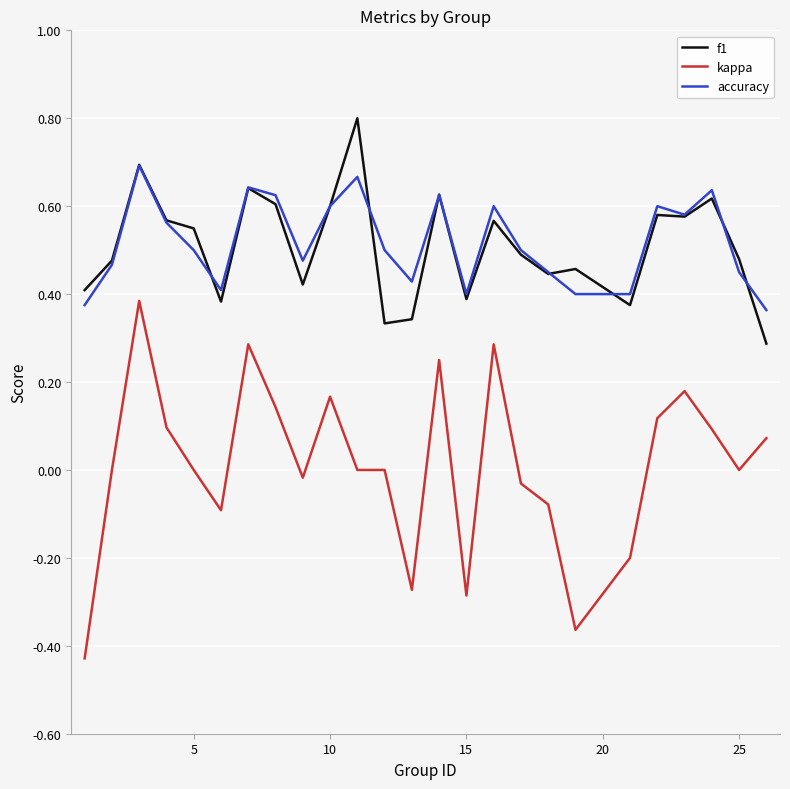

List the series in order of their peak value, lowest first.

kappa, accuracy, f1